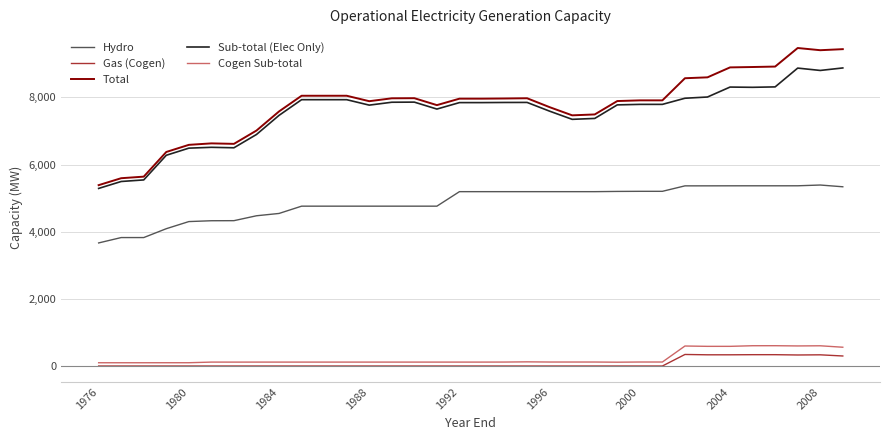

What is the maximum value for Hydro?

5389.6